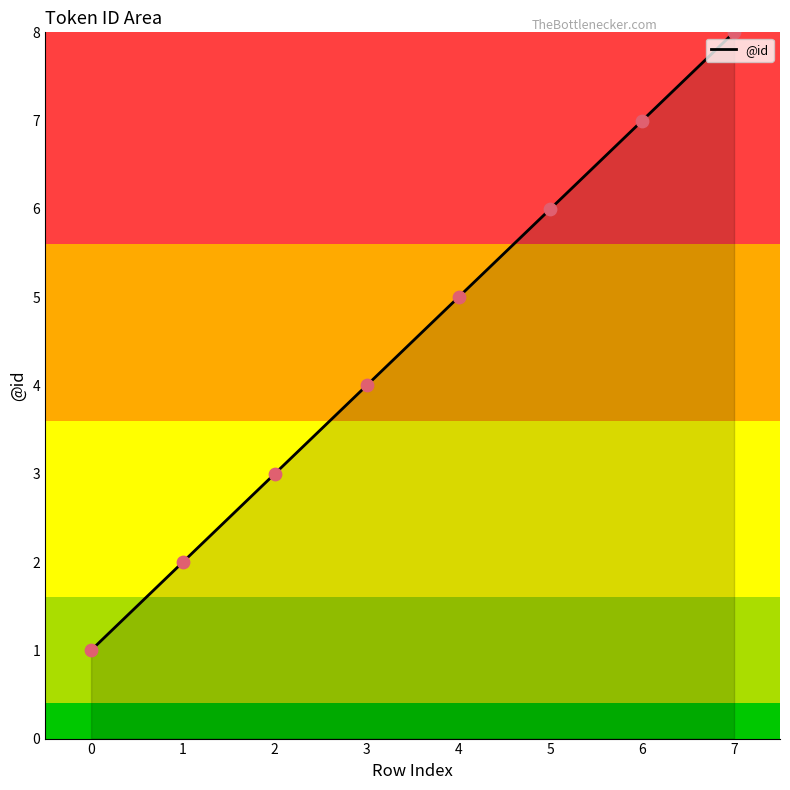

Which has a higher value, 4 or 5?

5